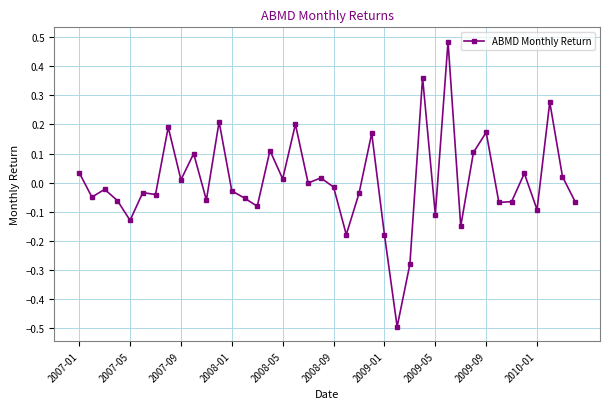

How many data points does each series have?

40